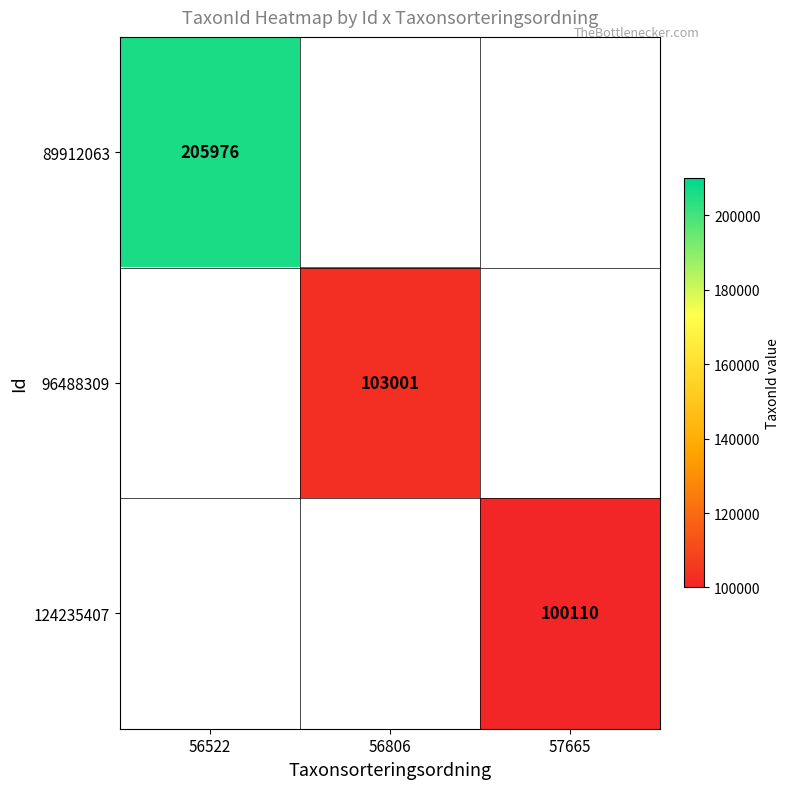

Which label corresponds to the smallest value in the chart?

57665